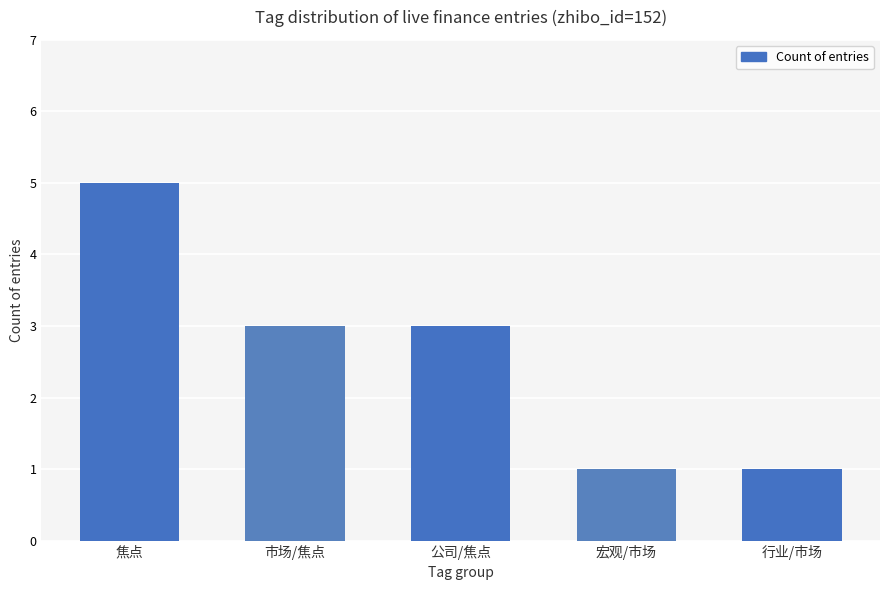

What is the label of the 1st bar from the right?

行业/市场